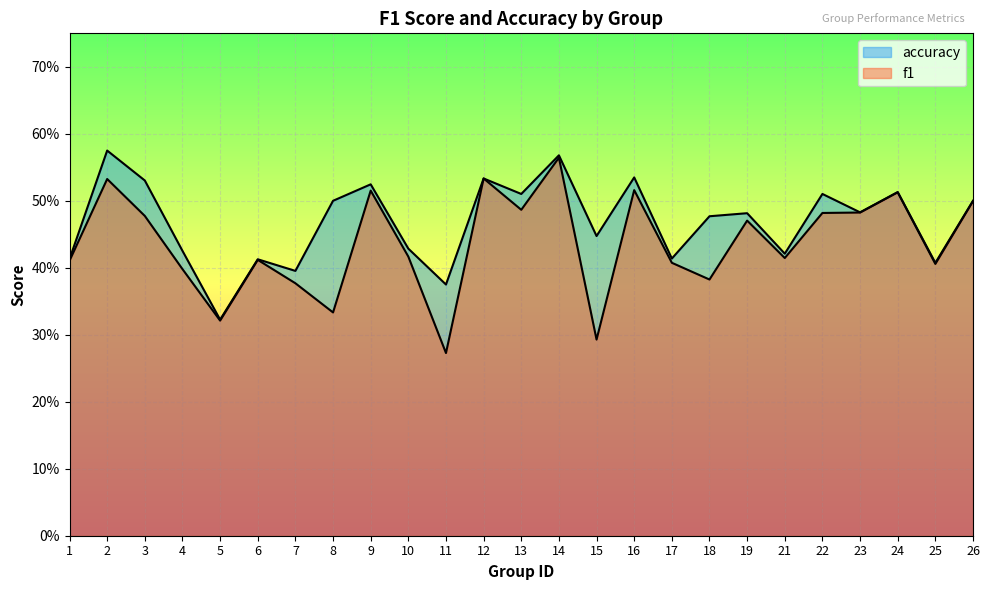

What are all the series names shown in the legend?

f1, accuracy